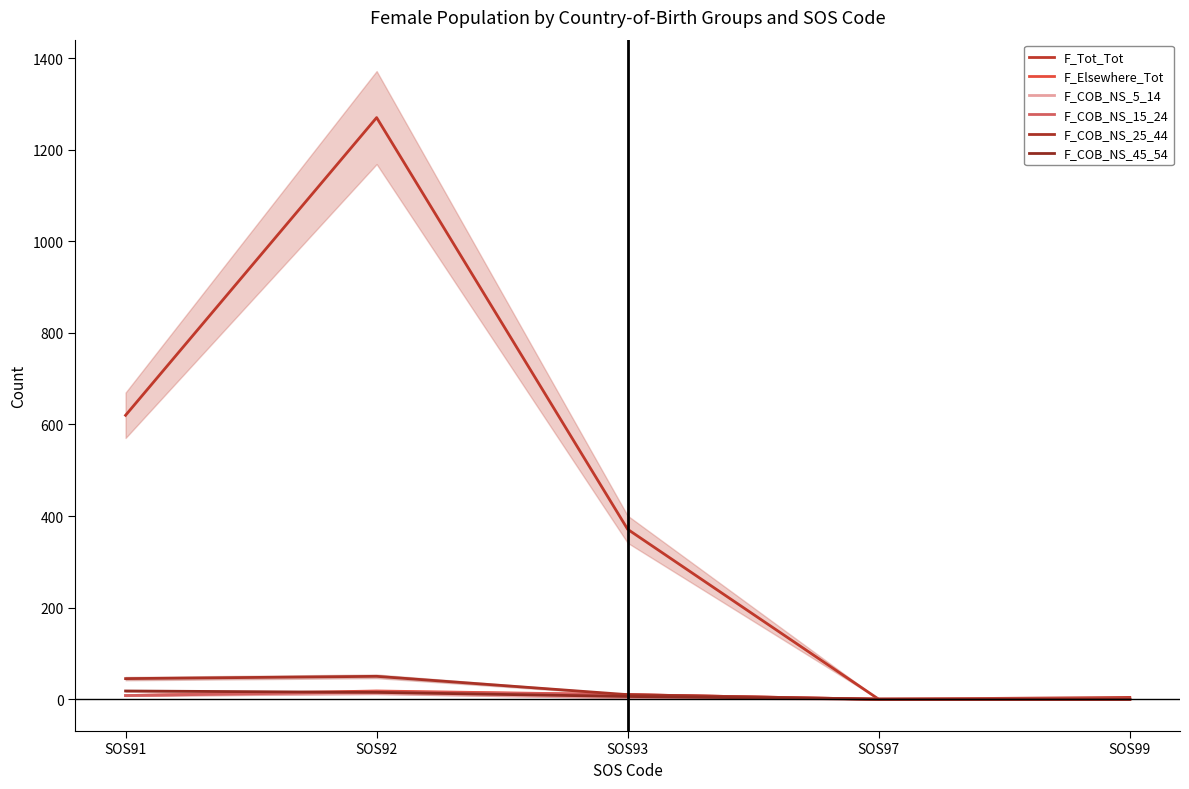

True or false: F_Tot_Tot has a value of 371 at SOS93.

True